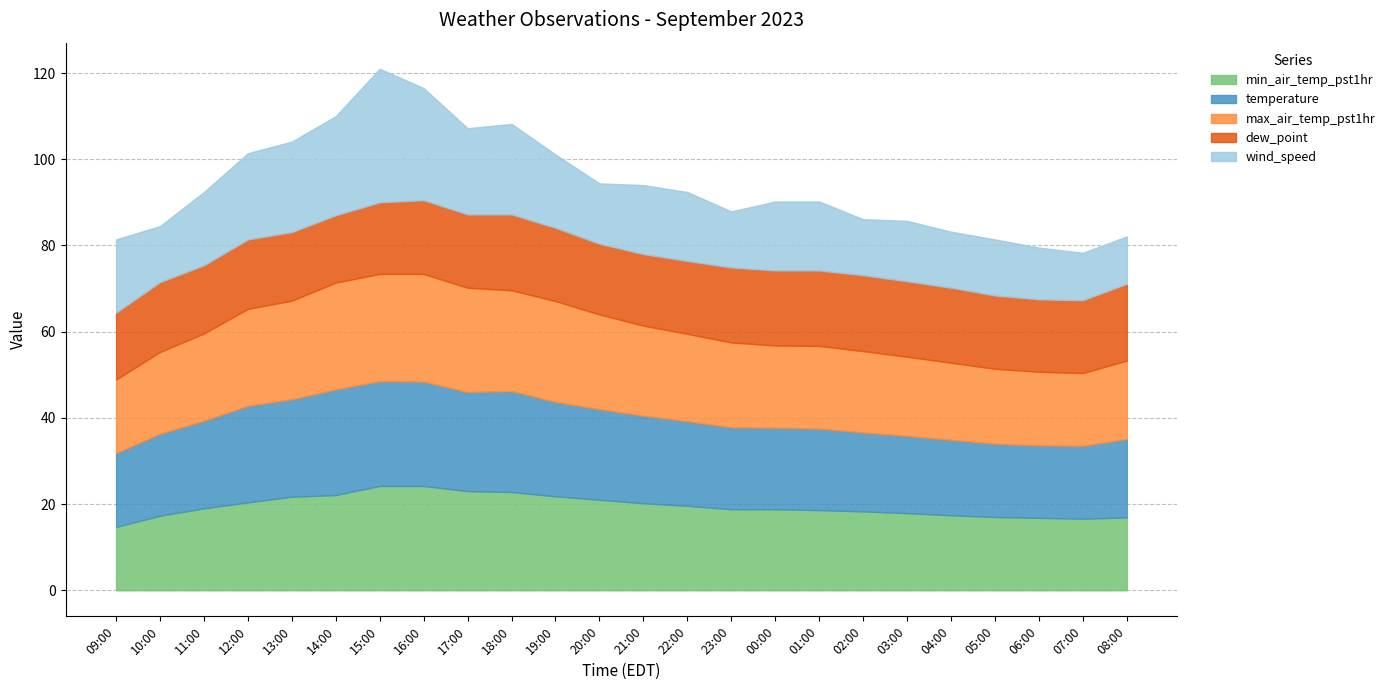

What is the label of the 5th point from the right?

04:00